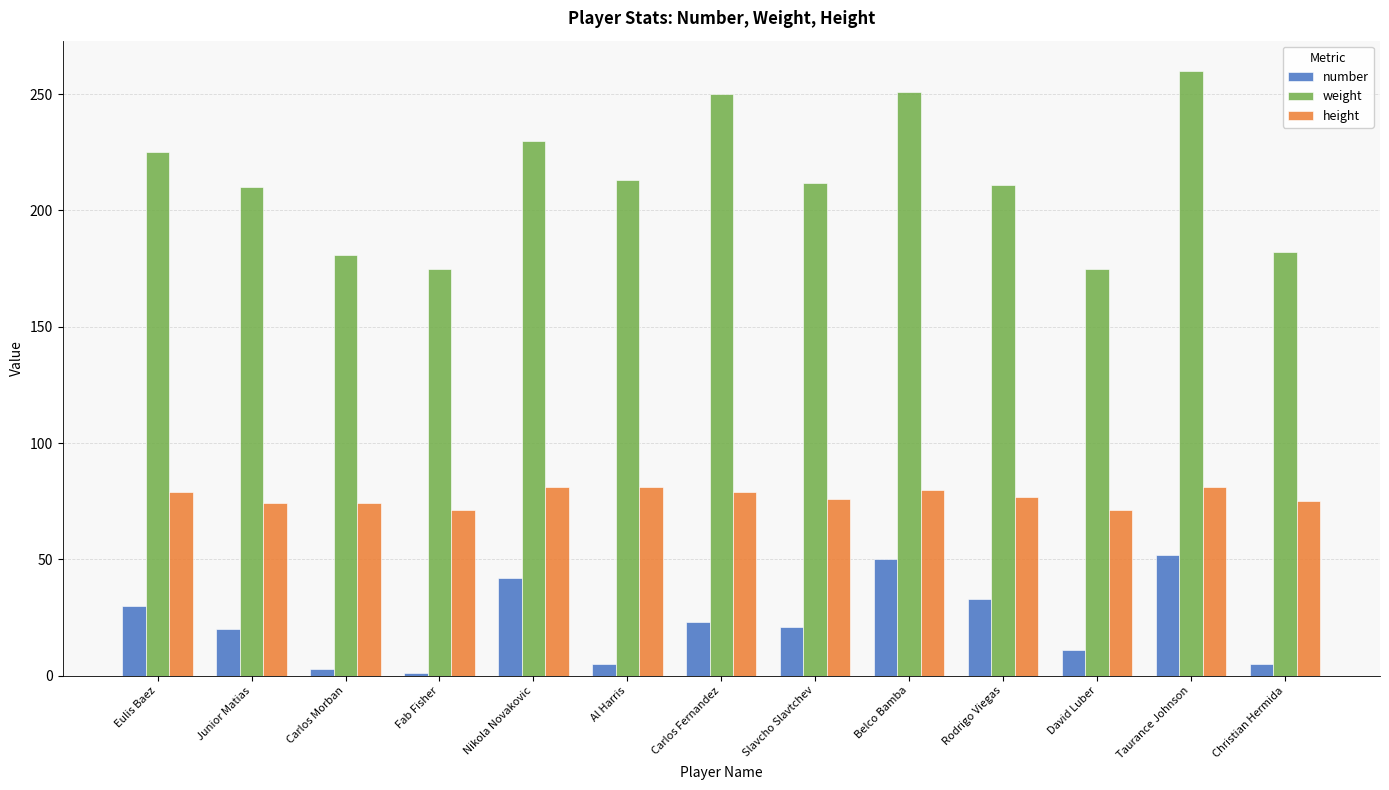

What is the label of the 3rd bar from the left?

Carlos Morban